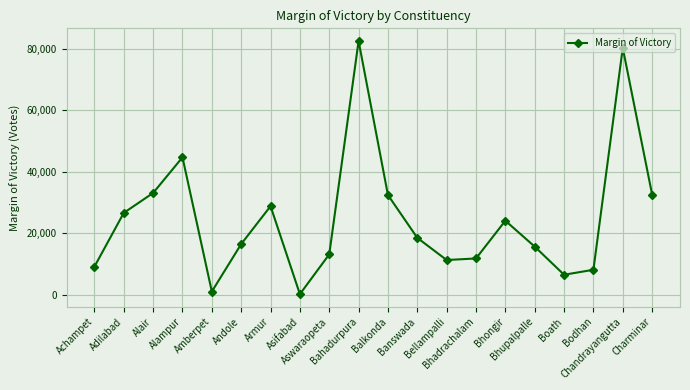

How many categories are shown in the chart?

20